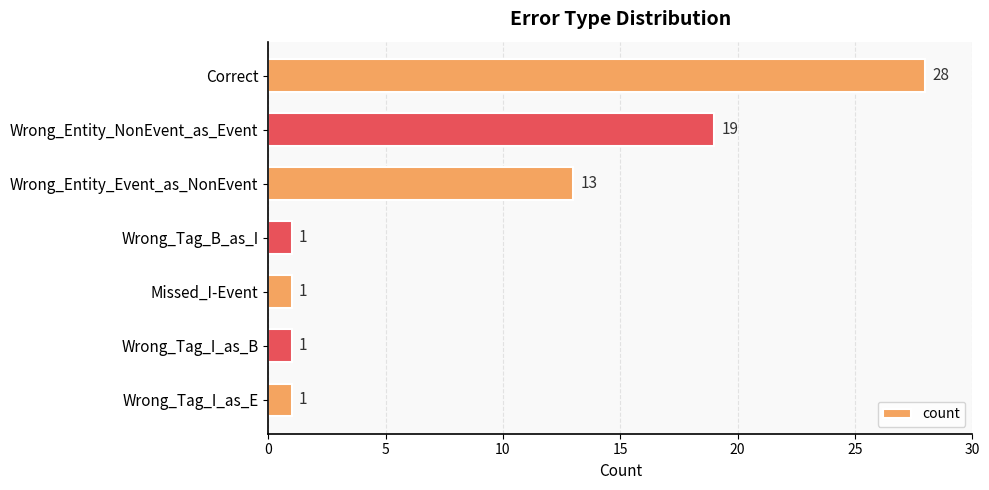

Count the values in the range 1 to 19.

6